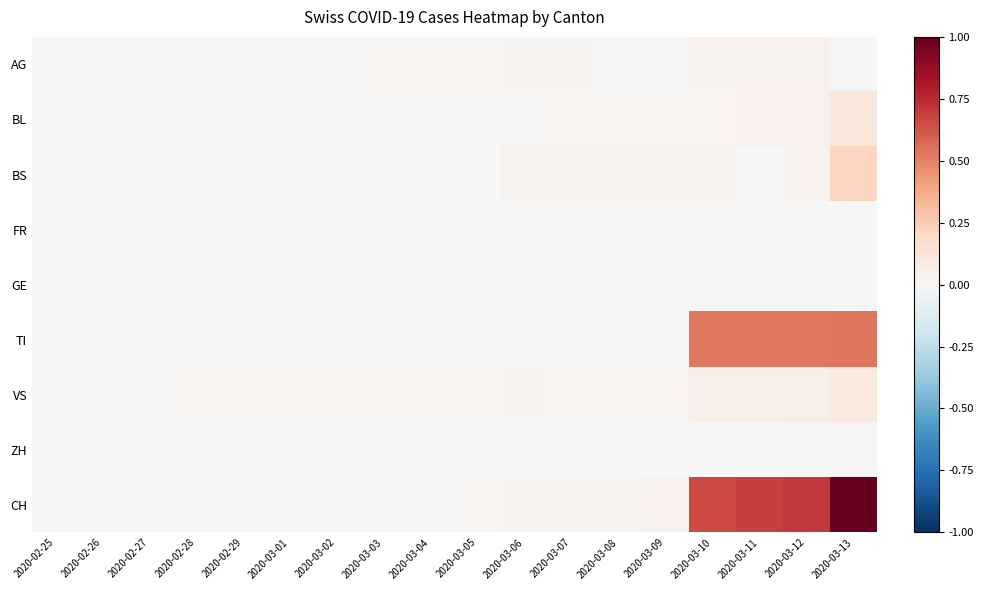

Reading right to left, what are all the values shown in this chart?

AG: 2020-03-13=0.0	2020-03-12=0.0	2020-03-11=0.0	2020-03-10=0.0	2020-03-09=0.0	2020-03-08=0.0	2020-03-07=0.0	2020-03-06=0.0	2020-03-05=0.0	2020-03-04=0.0	2020-03-03=0.0	2020-03-02=0.0	2020-03-01=0.0	2020-02-29=0.0	2020-02-28=0.0	2020-02-27=0.0	2020-02-26=0.0	2020-02-25=0.0
BL: 2020-03-13=0.1	2020-03-12=0.0	2020-03-11=0.0	2020-03-10=0.0	2020-03-09=0.0	2020-03-08=0.0	2020-03-07=0.0	2020-03-06=0.0	2020-03-05=0.0	2020-03-04=0.0	2020-03-03=0.0	2020-03-02=0.0	2020-03-01=0.0	2020-02-29=0.0	2020-02-28=0.0	2020-02-27=0.0	2020-02-26=0.0	2020-02-25=0.0
BS: 2020-03-13=0.2	2020-03-12=0.0	2020-03-11=0.0	2020-03-10=0.0	2020-03-09=0.0	2020-03-08=0.0	2020-03-07=0.0	2020-03-06=0.0	2020-03-05=0.0	2020-03-04=0.0	2020-03-03=0.0	2020-03-02=0.0	2020-03-01=0.0	2020-02-29=0.0	2020-02-28=0.0	2020-02-27=0.0	2020-02-26=0.0	2020-02-25=0.0
FR: 2020-03-13=0.0	2020-03-12=0.0	2020-03-11=0.0	2020-03-10=0.0	2020-03-09=0.0	2020-03-08=0.0	2020-03-07=0.0	2020-03-06=0.0	2020-03-05=0.0	2020-03-04=0.0	2020-03-03=0.0	2020-03-02=0.0	2020-03-01=0.0	2020-02-29=0.0	2020-02-28=0.0	2020-02-27=0.0	2020-02-26=0.0	2020-02-25=0.0
GE: 2020-03-13=0.0	2020-03-12=0.0	2020-03-11=0.0	2020-03-10=0.0	2020-03-09=0.0	2020-03-08=0.0	2020-03-07=0.0	2020-03-06=0.0	2020-03-05=0.0	2020-03-04=0.0	2020-03-03=0.0	2020-03-02=0.0	2020-03-01=0.0	2020-02-29=0.0	2020-02-28=0.0	2020-02-27=0.0	2020-02-26=0.0	2020-02-25=0.0
TI: 2020-03-13=0.5	2020-03-12=0.5	2020-03-11=0.5	2020-03-10=0.5	2020-03-09=0.0	2020-03-08=0.0	2020-03-07=0.0	2020-03-06=0.0	2020-03-05=0.0	2020-03-04=0.0	2020-03-03=0.0	2020-03-02=0.0	2020-03-01=0.0	2020-02-29=0.0	2020-02-28=0.0	2020-02-27=0.0	2020-02-26=0.0	2020-02-25=0.0
VS: 2020-03-13=0.1	2020-03-12=0.1	2020-03-11=0.1	2020-03-10=0.1	2020-03-09=0.0	2020-03-08=0.0	2020-03-07=0.0	2020-03-06=0.0	2020-03-05=0.0	2020-03-04=0.0	2020-03-03=0.0	2020-03-02=0.0	2020-03-01=0.0	2020-02-29=0.0	2020-02-28=0.0	2020-02-27=0.0	2020-02-26=0.0	2020-02-25=0.0
ZH: 2020-03-13=0.0	2020-03-12=0.0	2020-03-11=0.0	2020-03-10=0.0	2020-03-09=0.0	2020-03-08=0.0	2020-03-07=0.0	2020-03-06=0.0	2020-03-05=0.0	2020-03-04=0.0	2020-03-03=0.0	2020-03-02=0.0	2020-03-01=0.0	2020-02-29=0.0	2020-02-28=0.0	2020-02-27=0.0	2020-02-26=0.0	2020-02-25=0.0
CH: 2020-03-13=1.0	2020-03-12=0.7	2020-03-11=0.7	2020-03-10=0.7	2020-03-09=0.0	2020-03-08=0.0	2020-03-07=0.0	2020-03-06=0.0	2020-03-05=0.0	2020-03-04=0.0	2020-03-03=0.0	2020-03-02=0.0	2020-03-01=0.0	2020-02-29=0.0	2020-02-28=0.0	2020-02-27=0.0	2020-02-26=0.0	2020-02-25=0.0